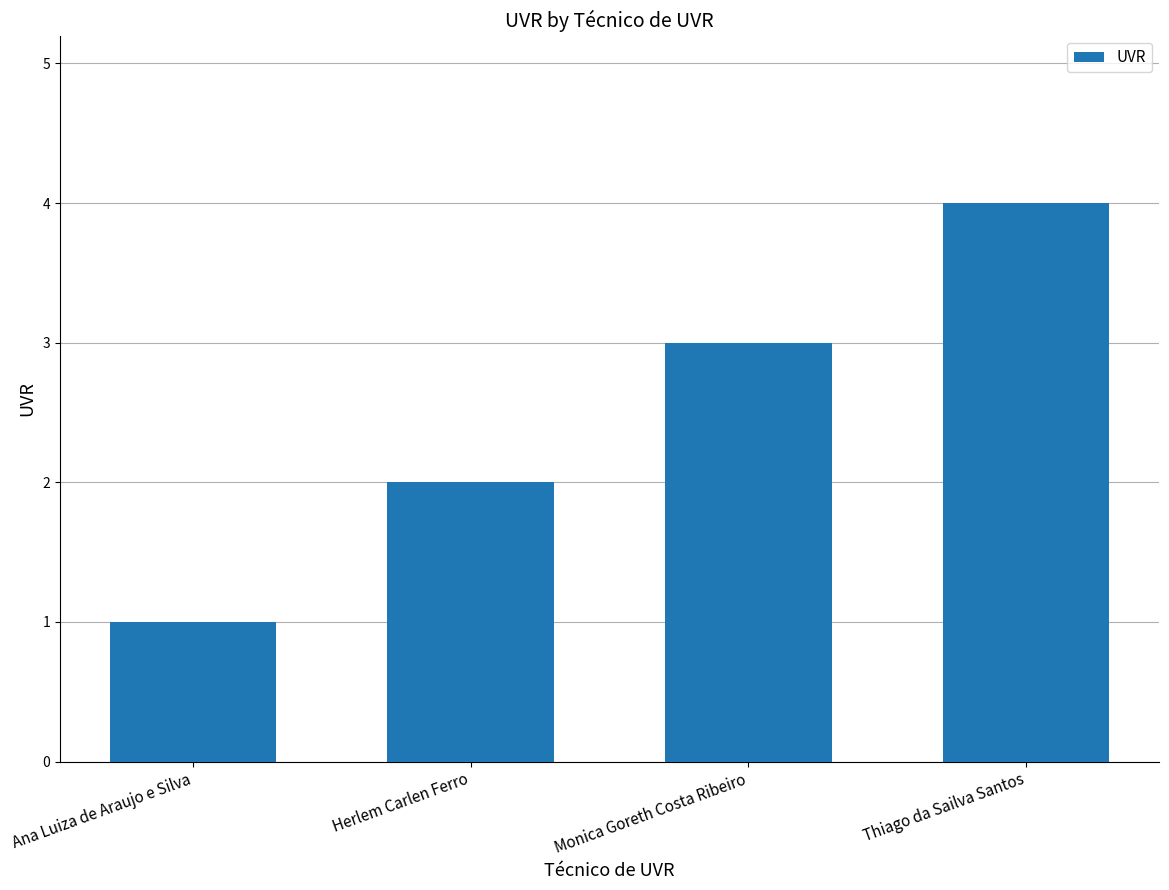

Reading left to right, extract all data points from this chart.

1	2	3	4